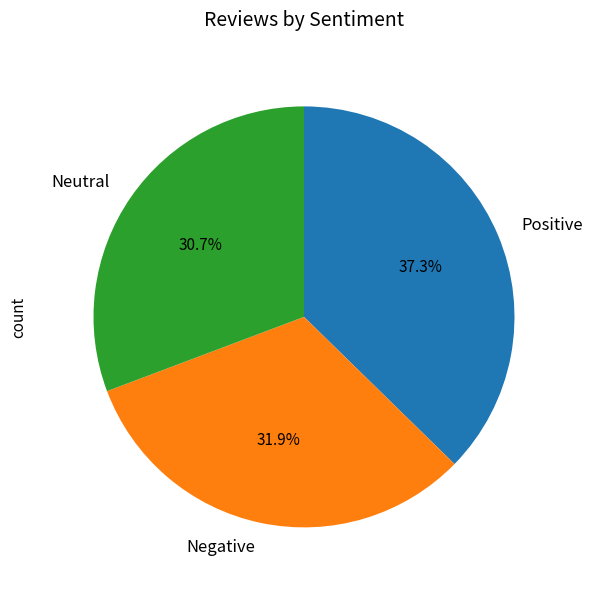

What percentage is NOT represented by Positive?

62.7%